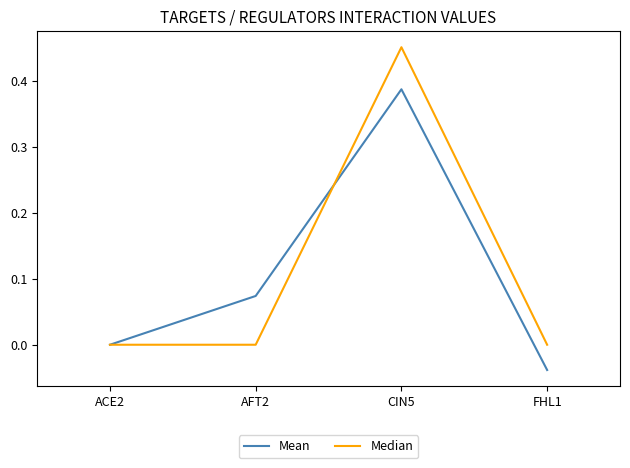

How many series are shown in this chart?

2